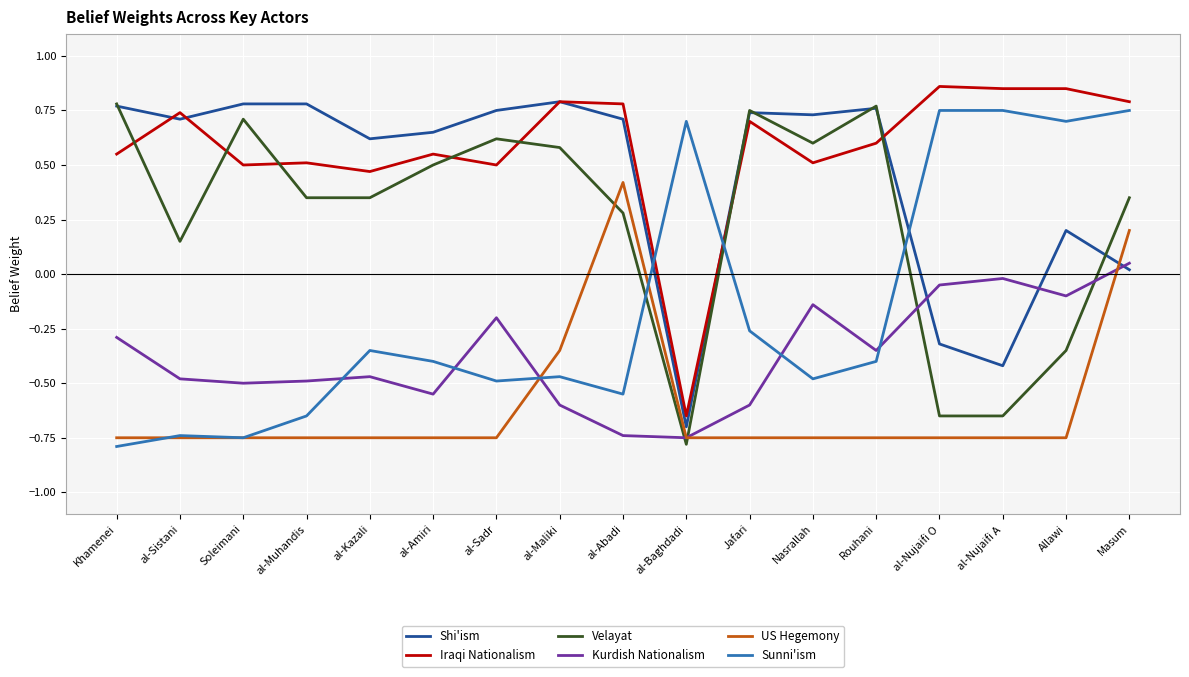

Count the number of categories in the chart.

17